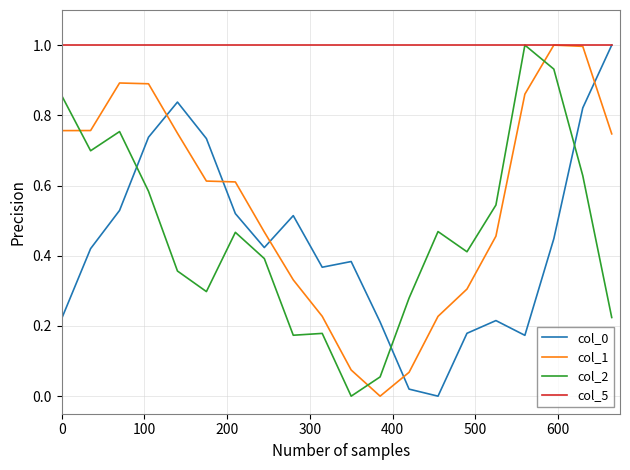

What is the maximum value for col_5?

1.0